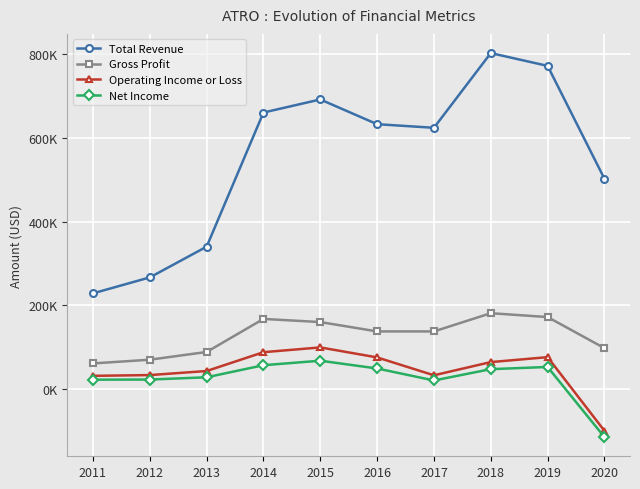

The value of Gross Profit at 2012 is 69400. True or false?

True